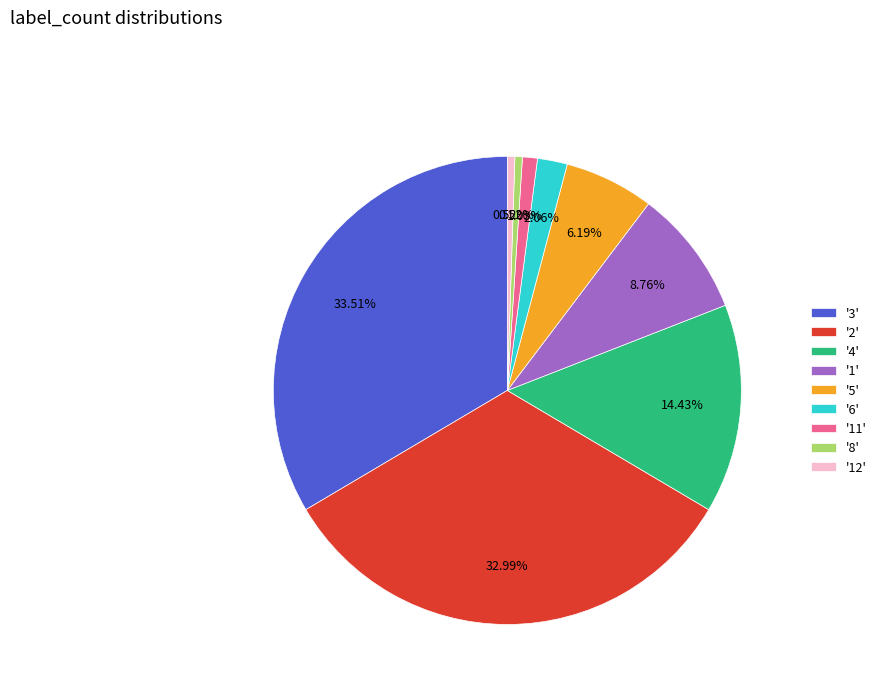

Which has a higher value, '6' or '12'?

'6'